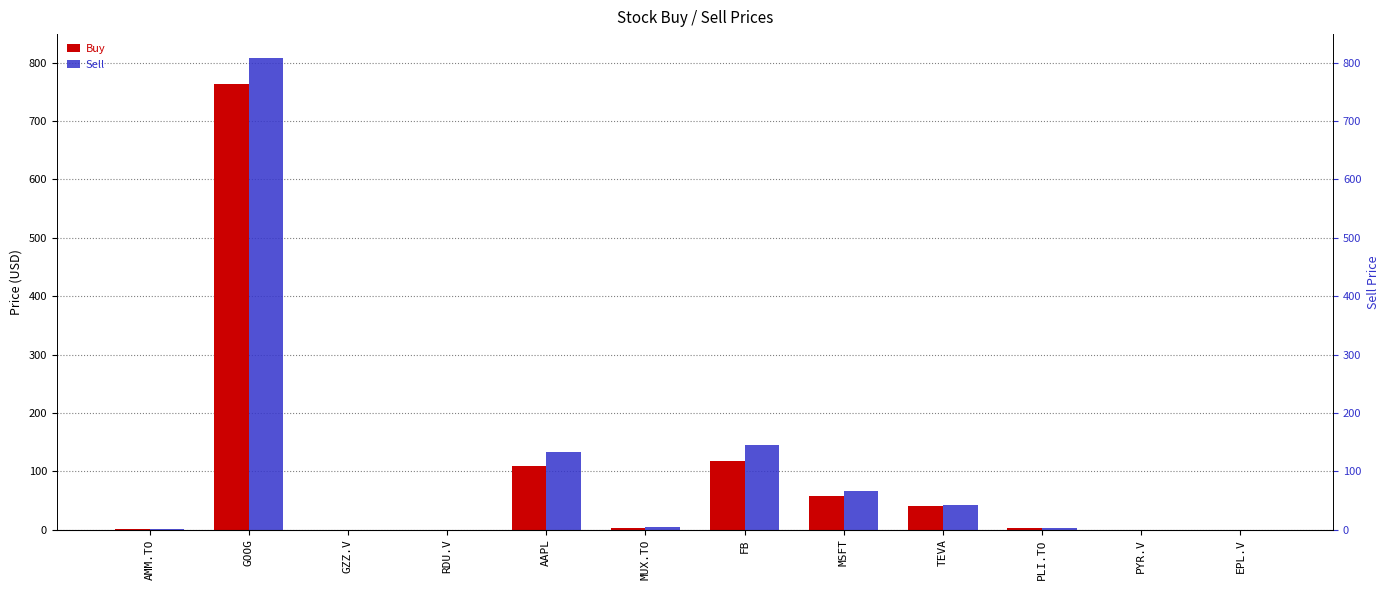

Which has a higher value, AMM.TO or PYR.V?

AMM.TO